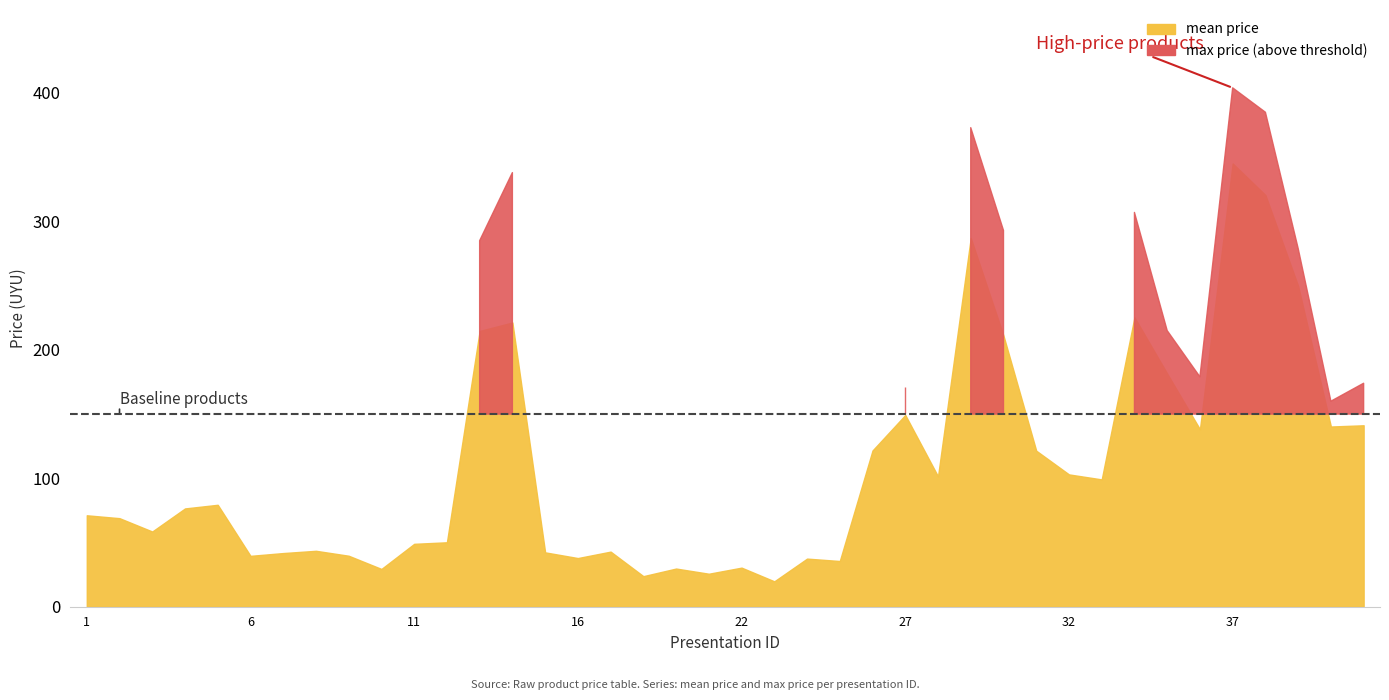

Where does the mean series first go above 76?

4